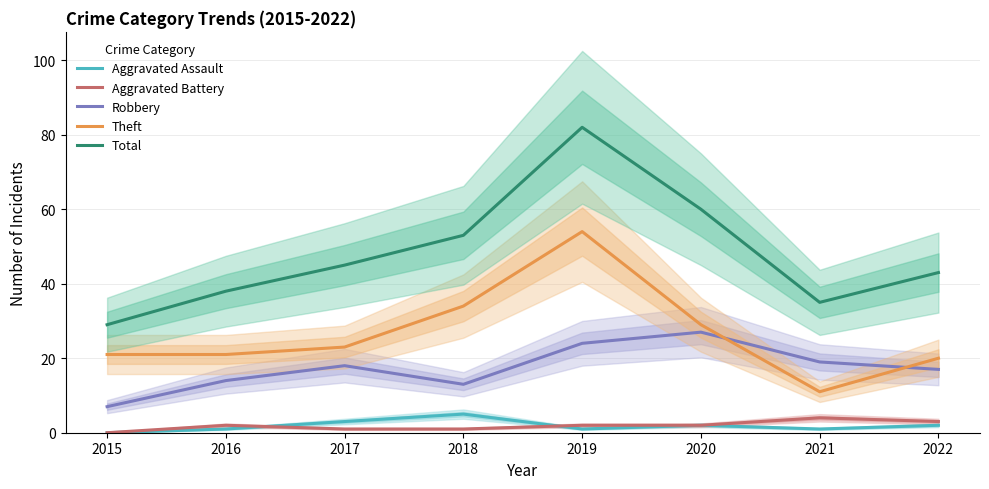

Which series has the largest total across all categories?

Total